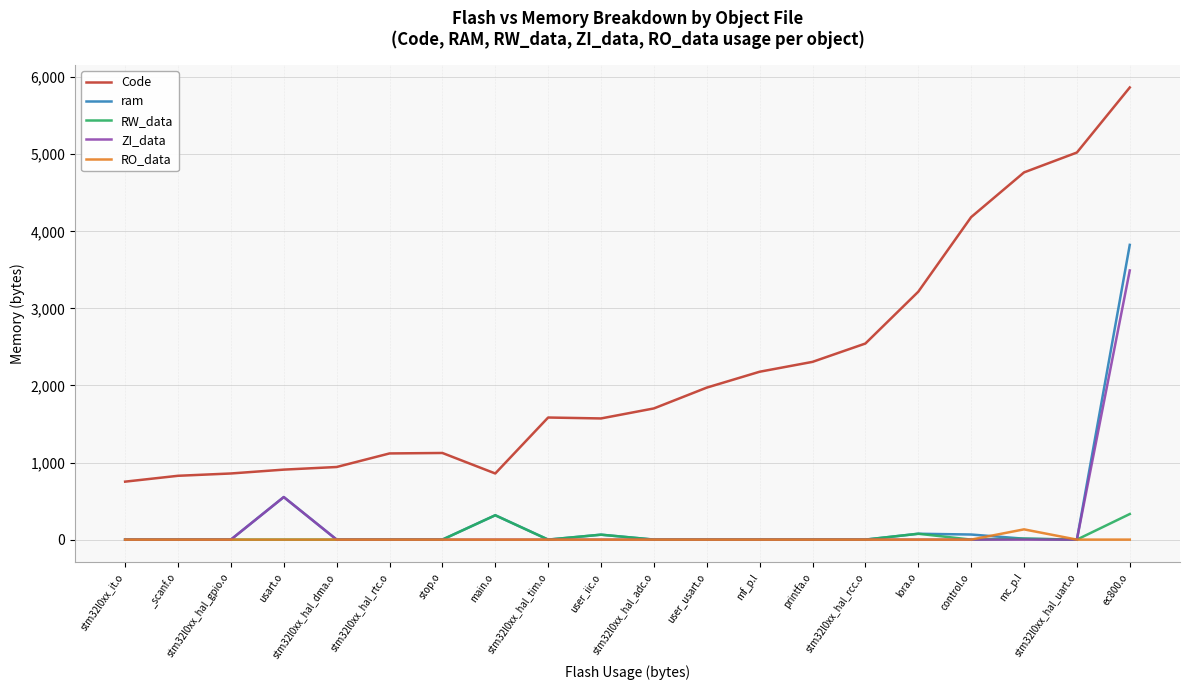

Which series has the largest total across all categories?

Code